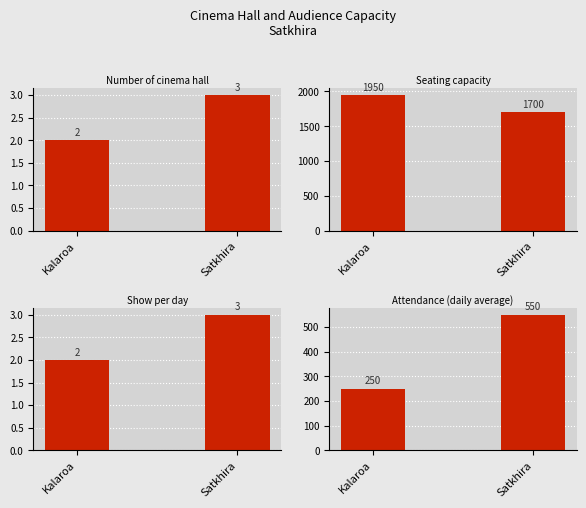

What is the maximum value shown in the chart?

1950